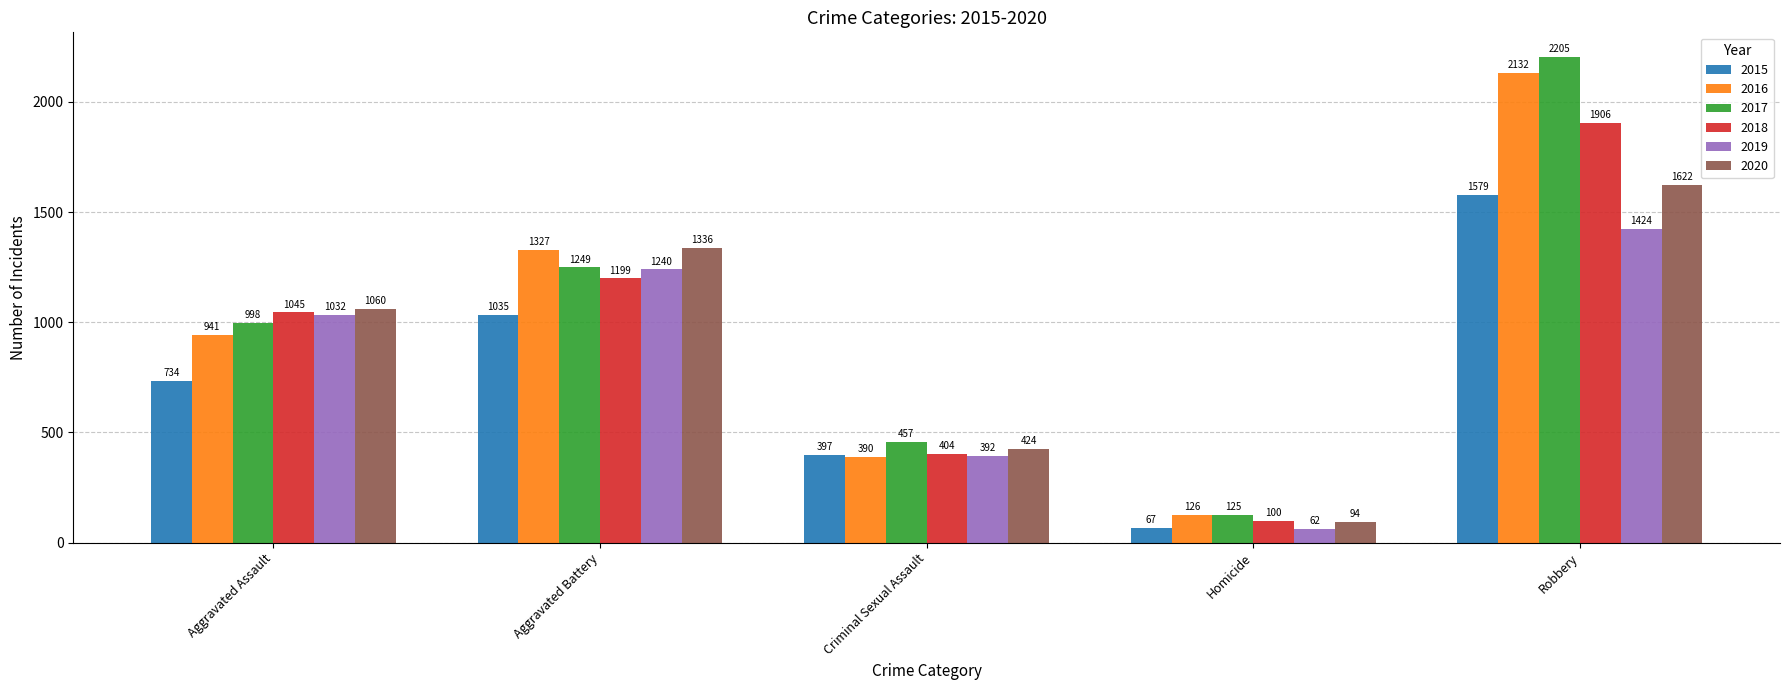

Reading left to right, what are all the values shown in this chart?

2015: 734	1035	397	67	1579
2016: 941	1327	390	126	2132
2017: 998	1249	457	125	2205
2018: 1045	1199	404	100	1906
2019: 1032	1240	392	62	1424
2020: 1060	1336	424	94	1622